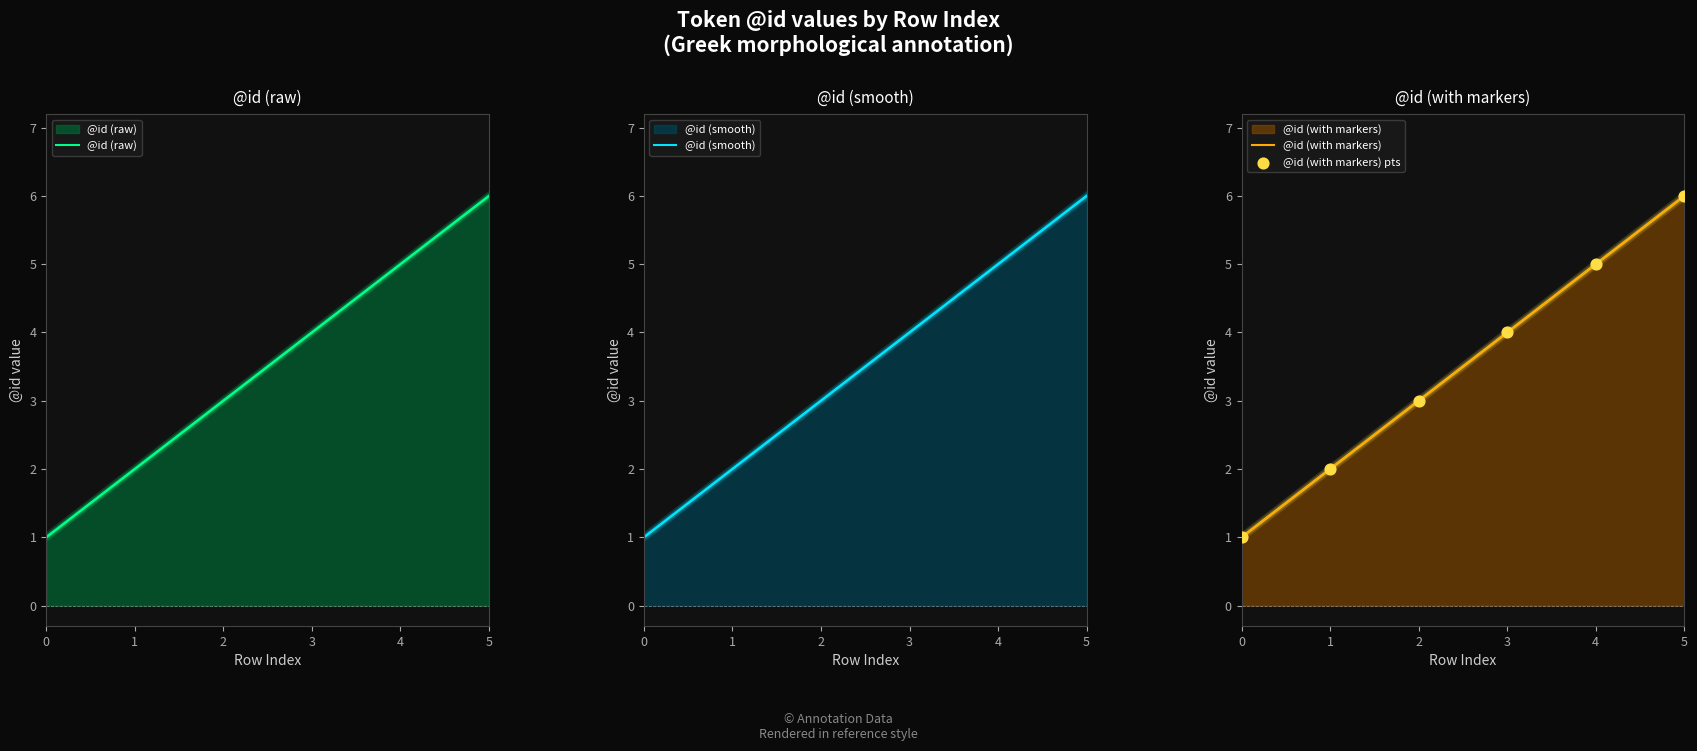

What are all the series names shown in the legend?

@id (raw), @id (smooth), @id (with markers), @id (with markers) pts